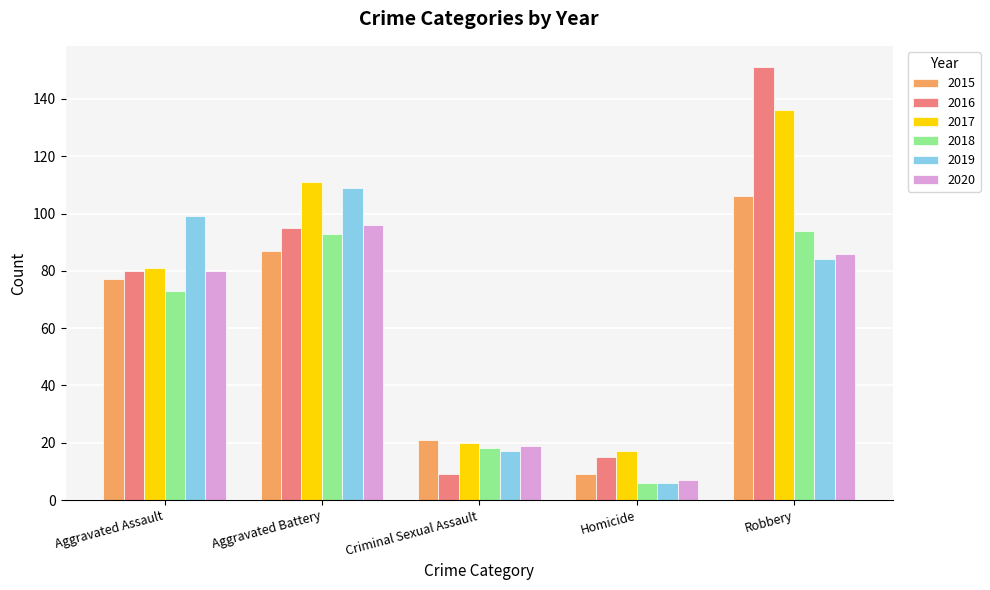

What is the maximum value for 2016?

151